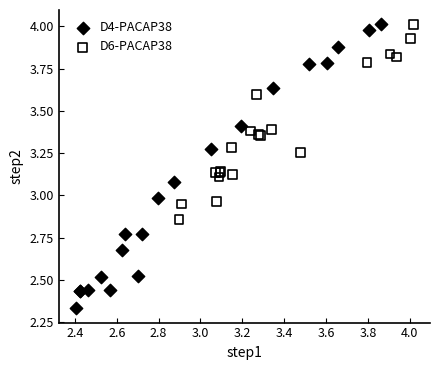

Which series has the largest Y range (max minus min)?

D4-PACAP38